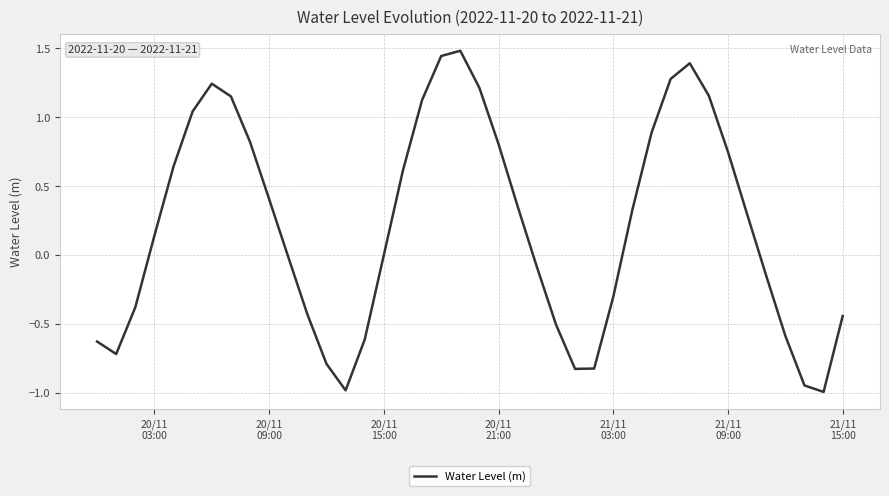

What is the minimum value shown in the chart?

-1.0